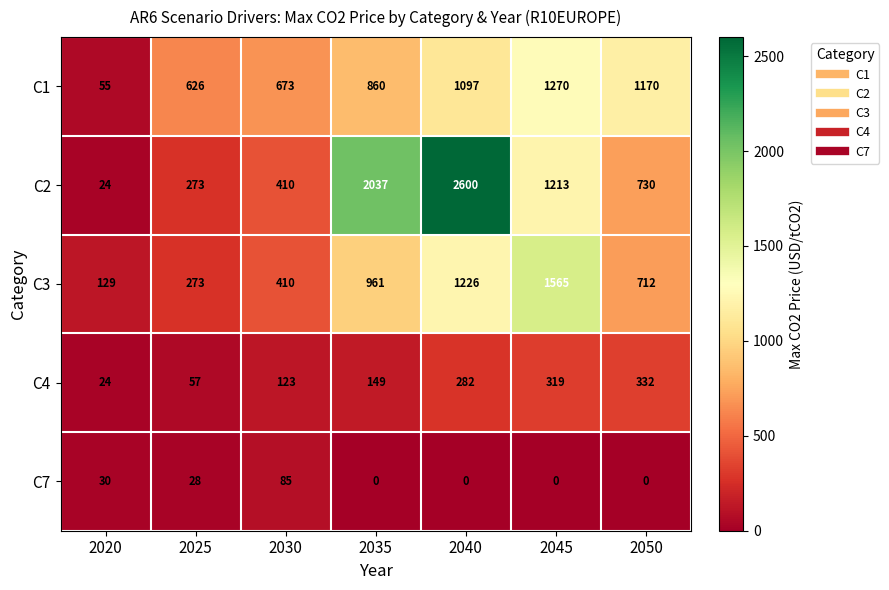

What value does the C4 series have at 2025?

57